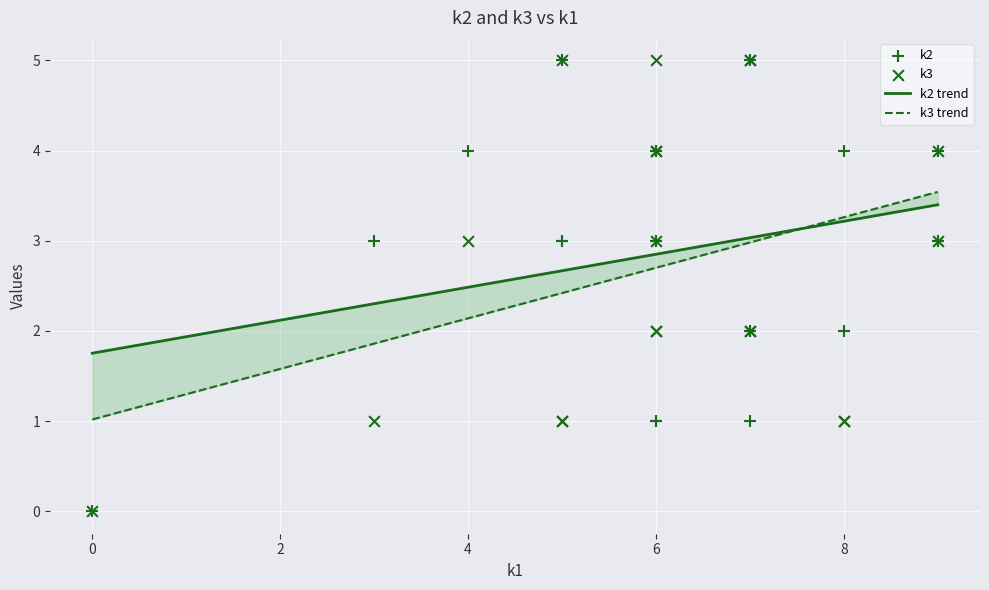

Which series contains the lowest Y value?

k2